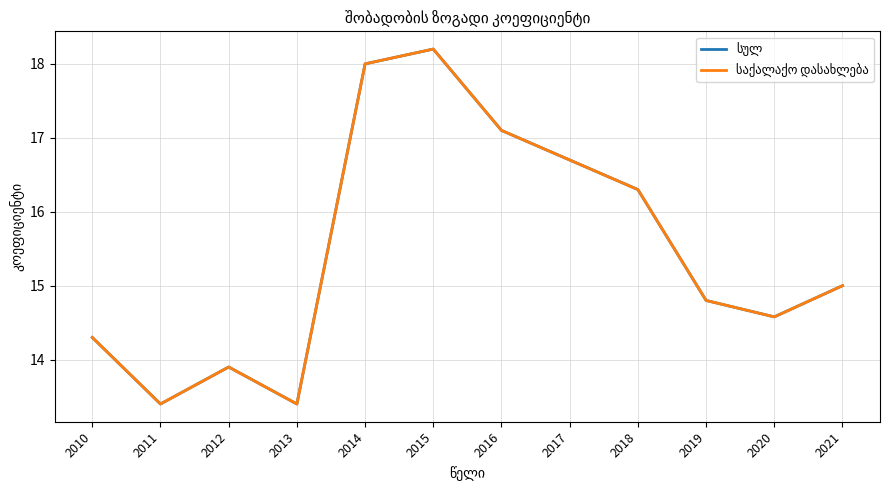

True or false: საქალაქო დასახლება and სულ intersect in this chart.

False